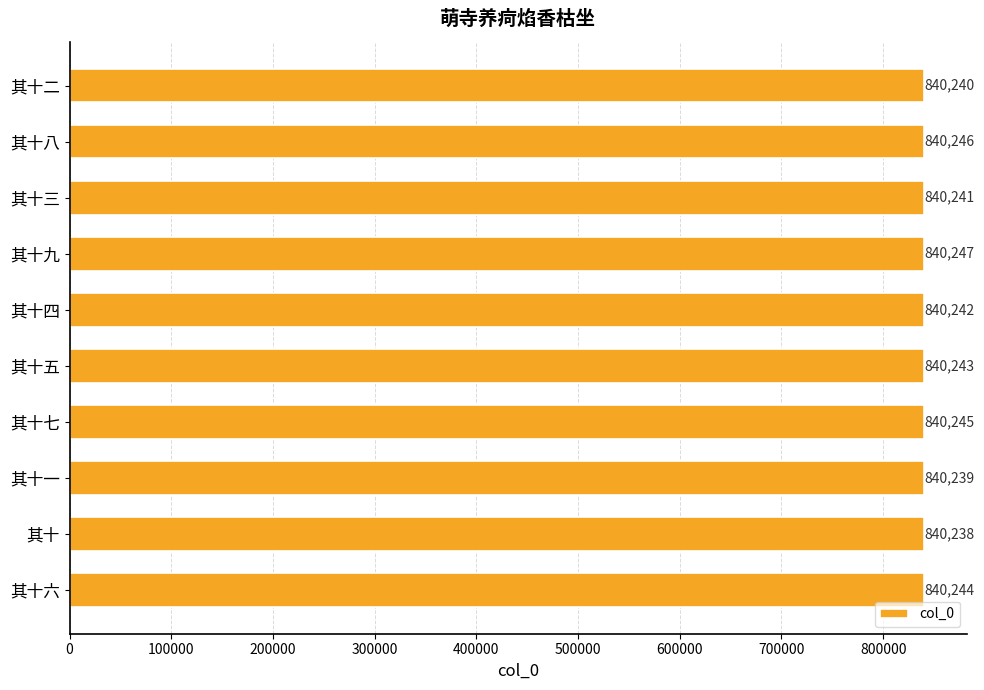

What is the smallest value displayed?

840238